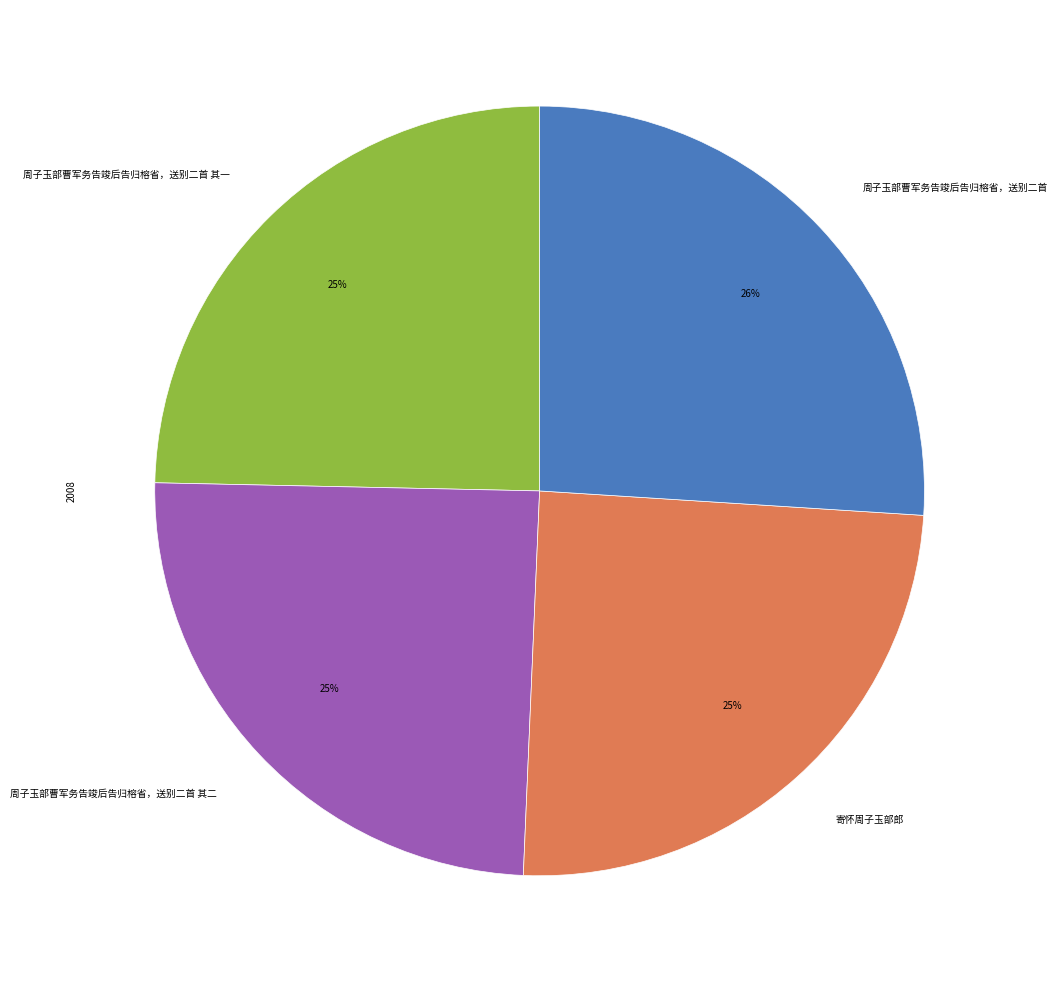

To the nearest percent, what portion does 周子玉部曹军务告竣后告归榕省，送别二首 represent?

26%